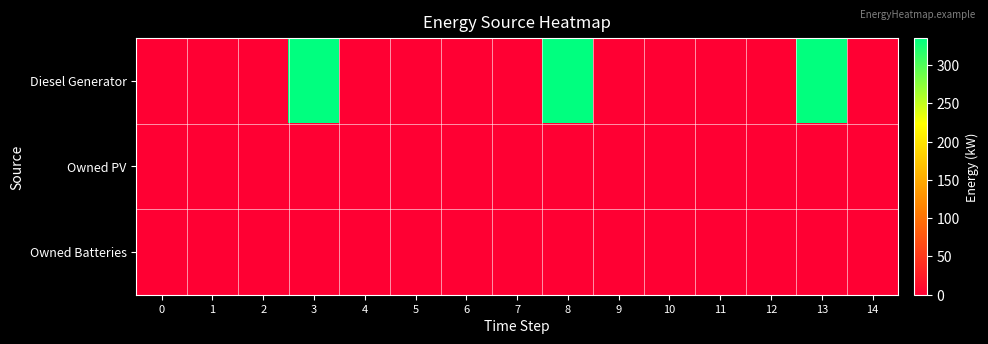

At how many categories does at least one series exceed 82?

3